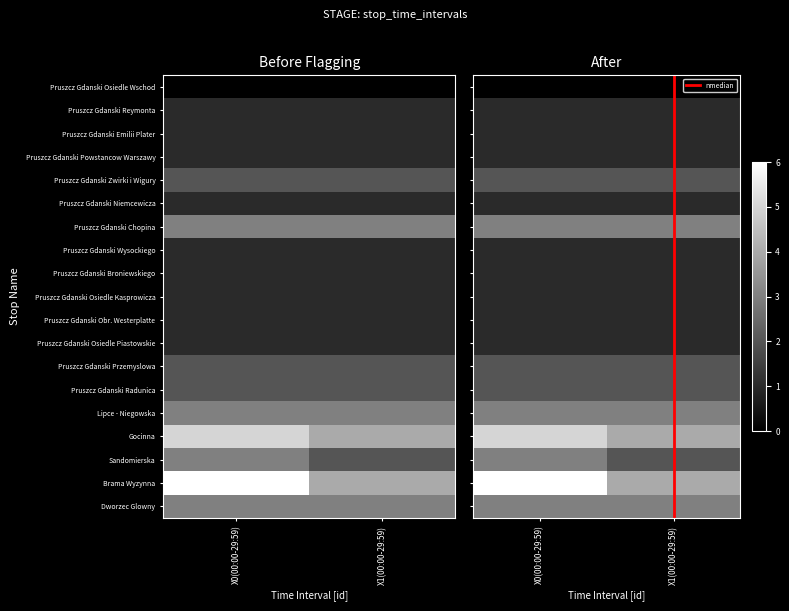

What is the sum of all Pruszcz Gdanski Chopina values?

6